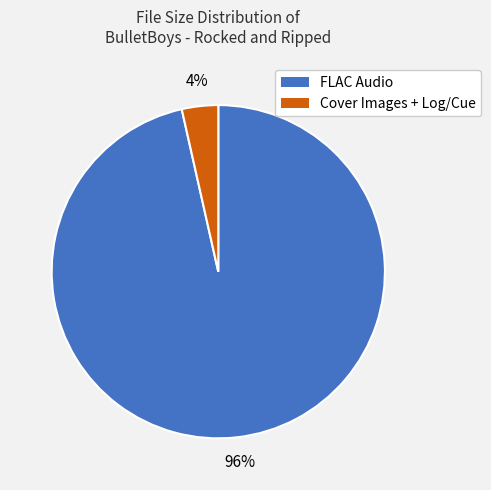

To the nearest percent, what is the average slice percentage?

50%